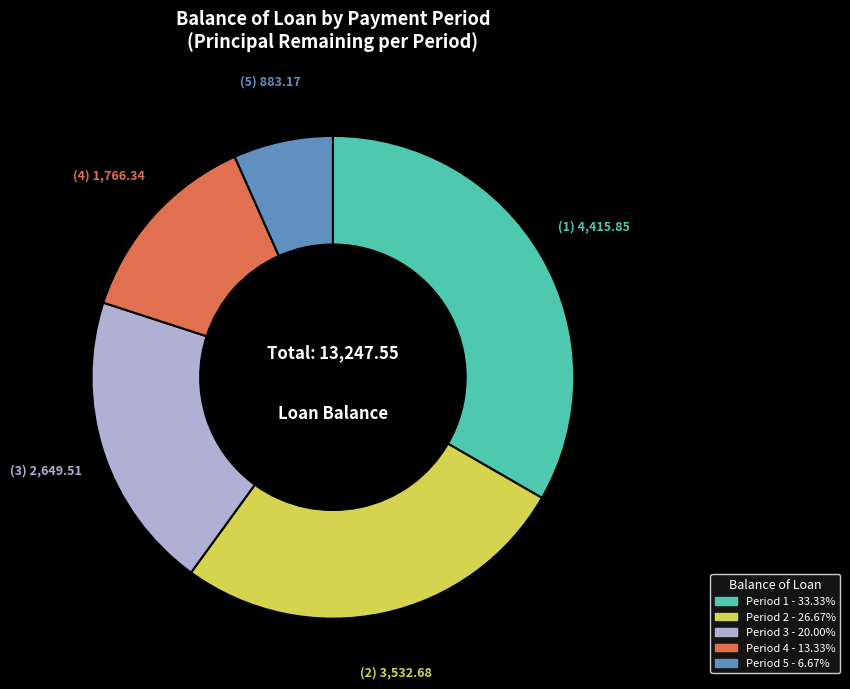

Does any single category account for the majority?

No